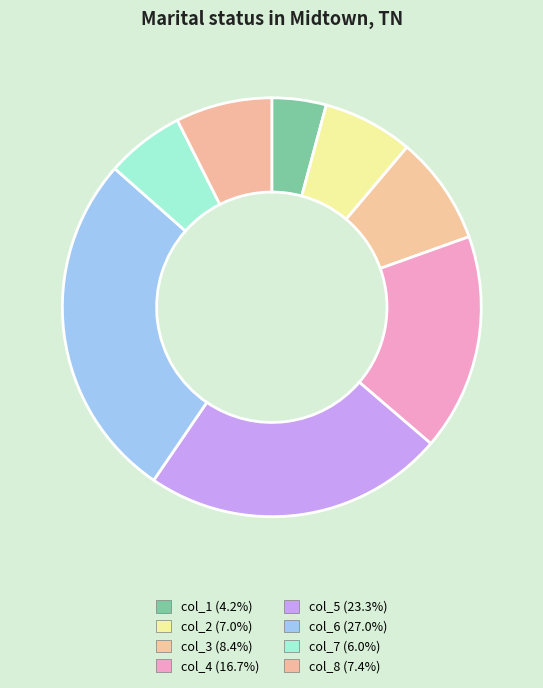

How many segments does this pie chart have?

8